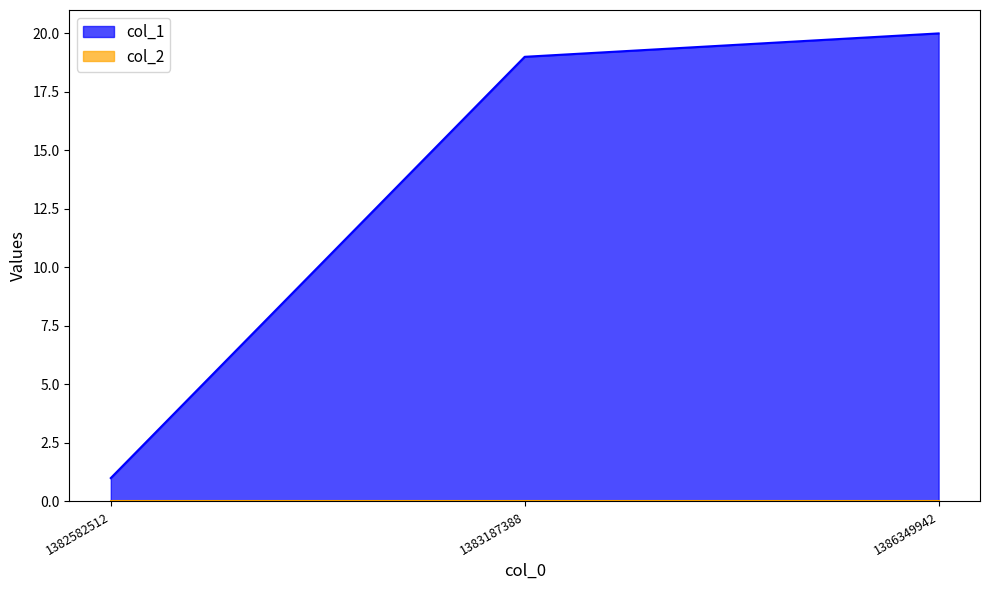

What is the value of the 2nd point from the left?

19